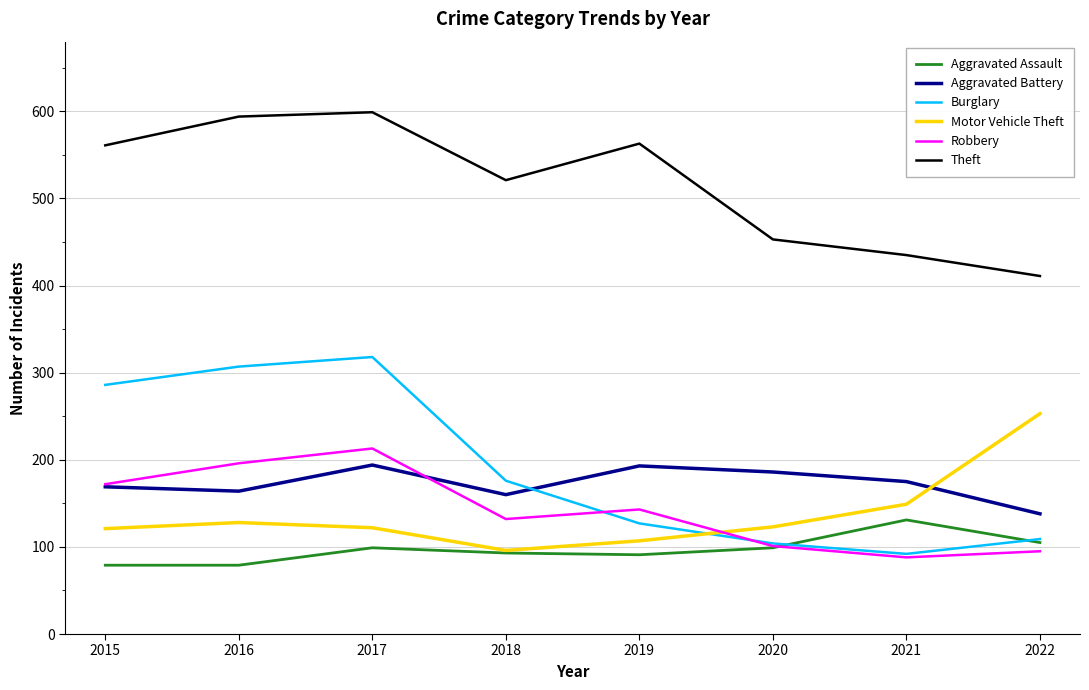

Where is Motor Vehicle Theft nearest to the value 174?

2021